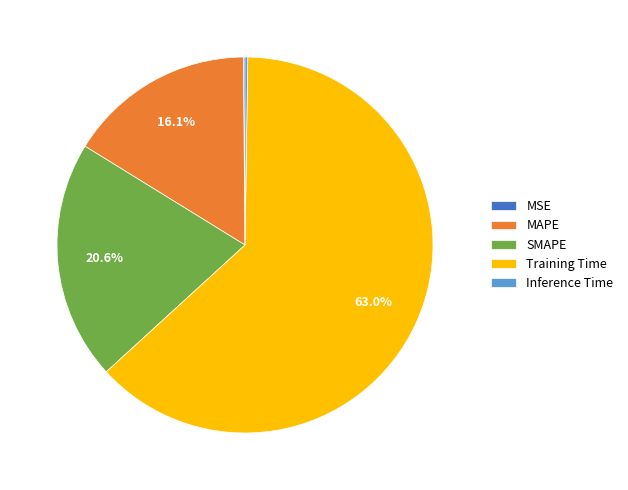

What percentage is NOT represented by MAPE?

83.9%